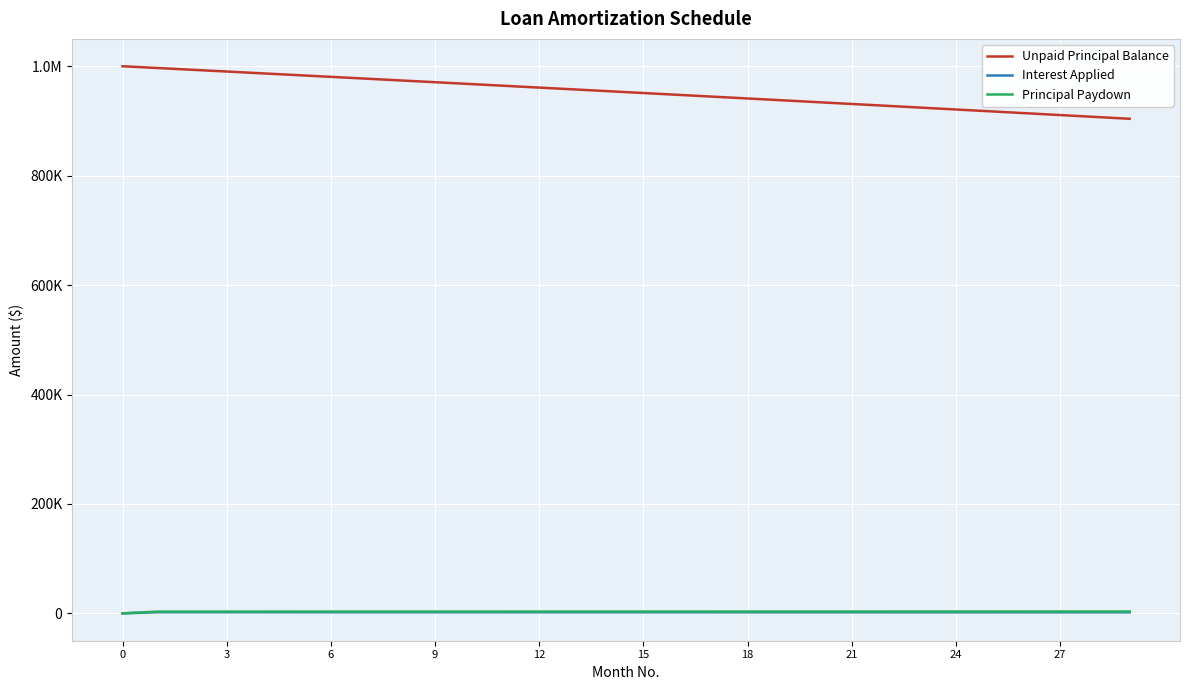

Which series has the widest spread of values?

Unpaid Principal Balance